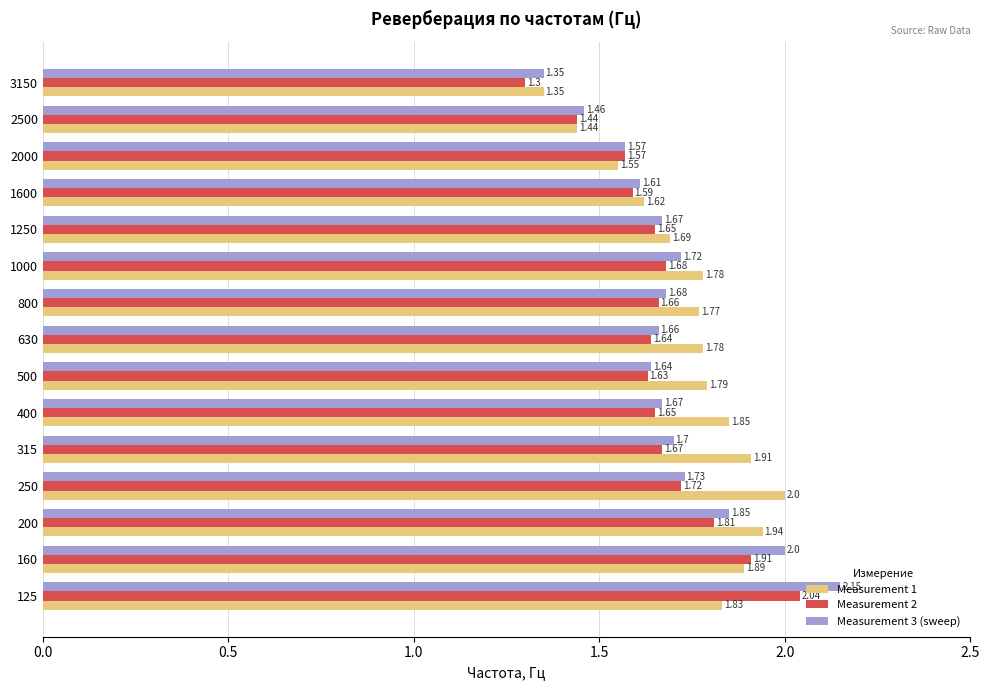

Which series changed the most between 125 and 200?

Measurement 3 (sweep)